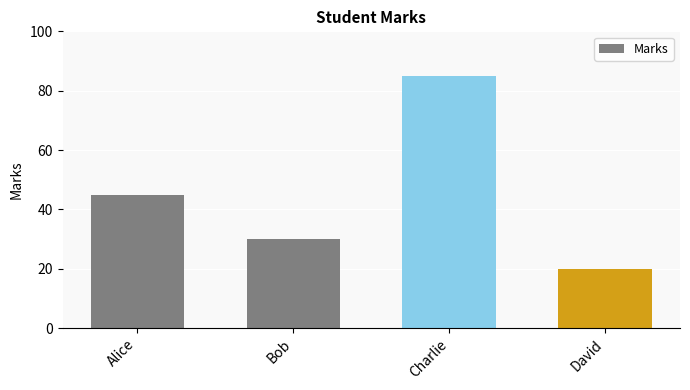

What is the difference between the second highest and second lowest values?

15